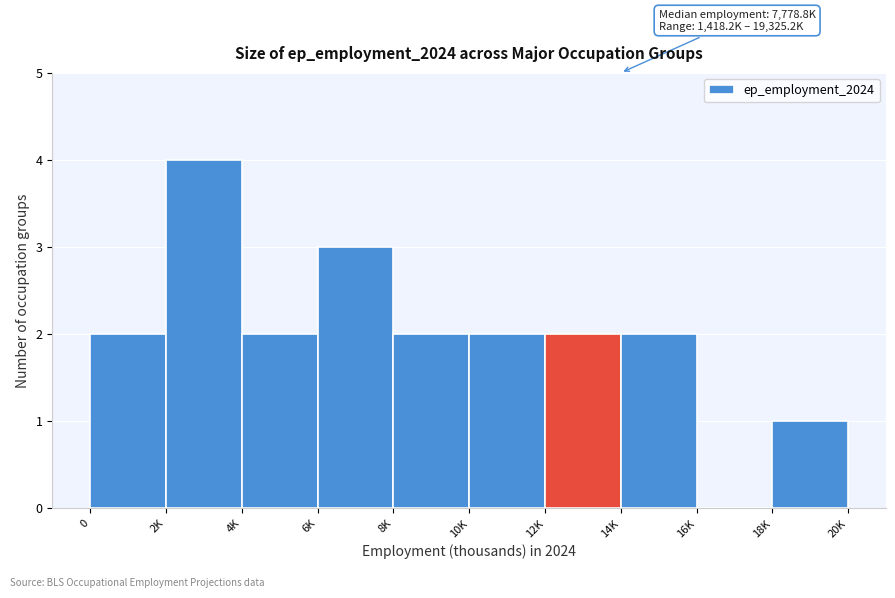

Reading left to right, transcribe all the data shown in this chart.

0=2	2K=4	4K=2	6K=3	8K=2	10K=2	12K=2	14K=2	16K=0	18K=1